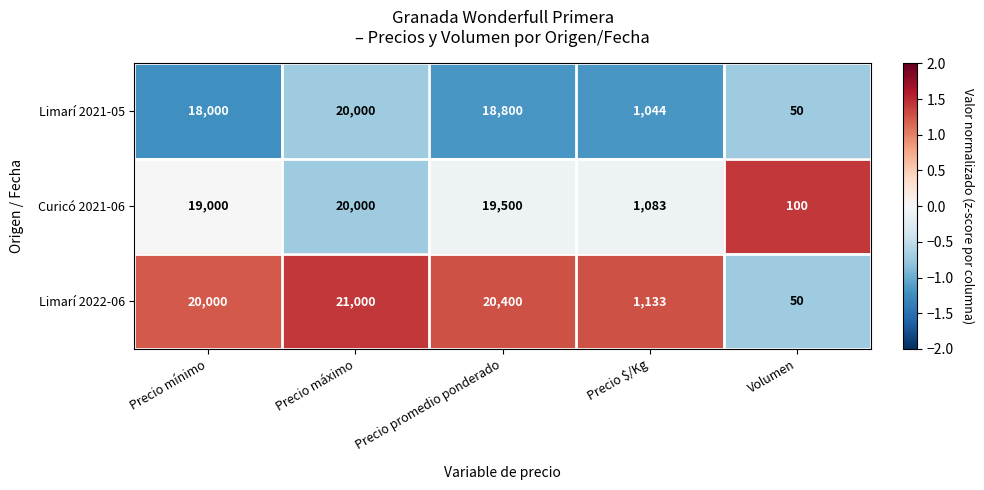

Where is Limarí 2022-06 nearest to the value 10525?

Precio $/Kg